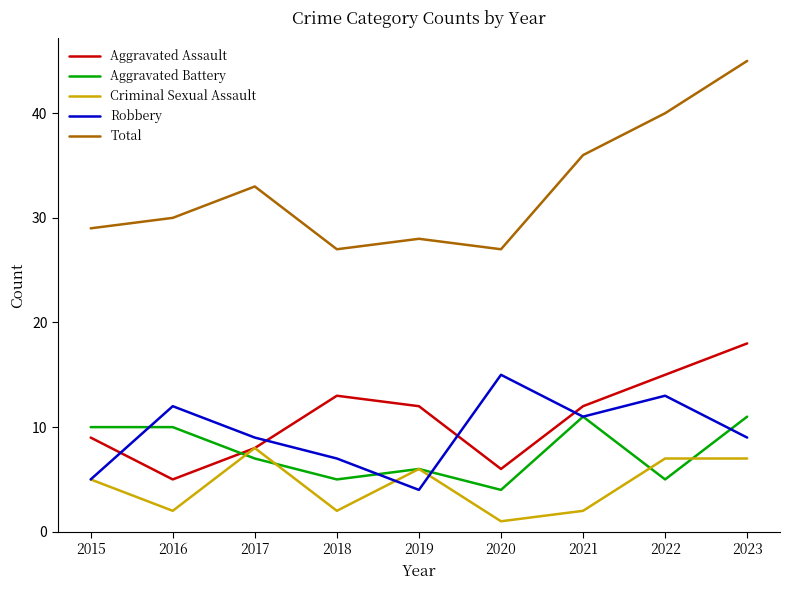

At which category does Total reach its first local valley?

2018